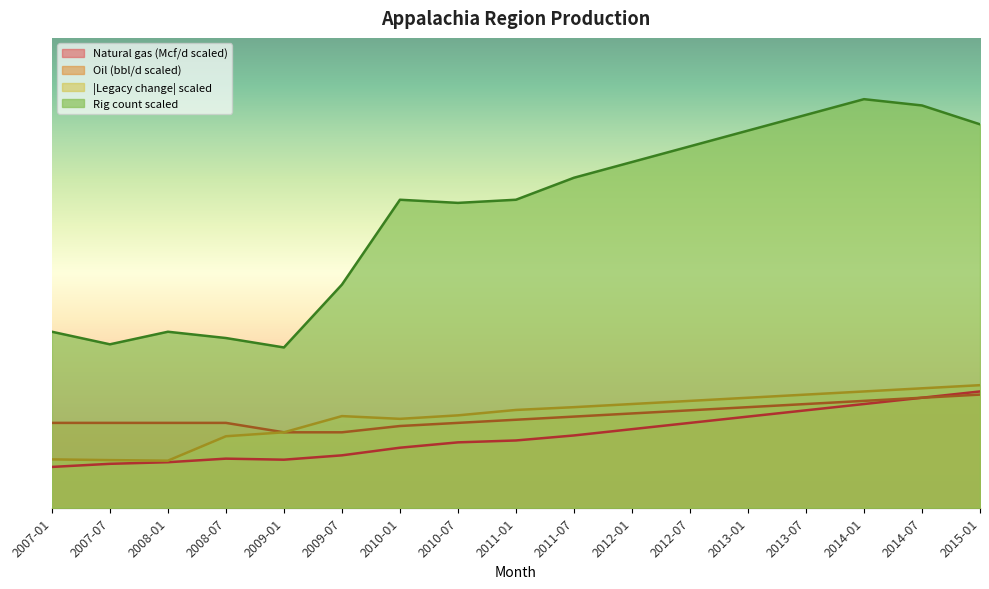

Which category has the highest value in the Natural gas (Mcf/d) series?

2015-01